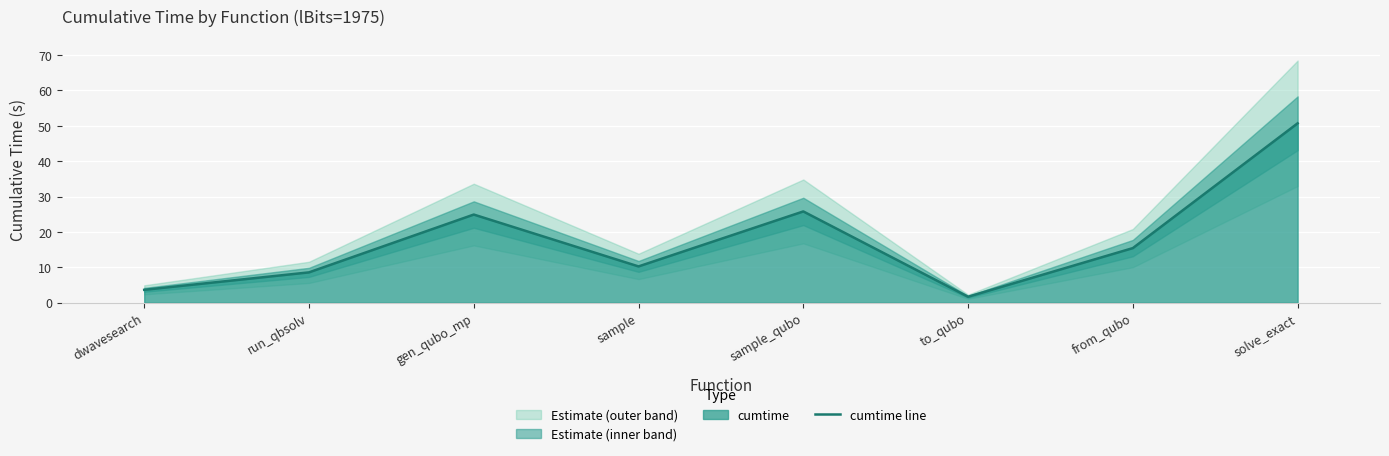

At which category does the data reach its first local peak?

gen_qubo_mp